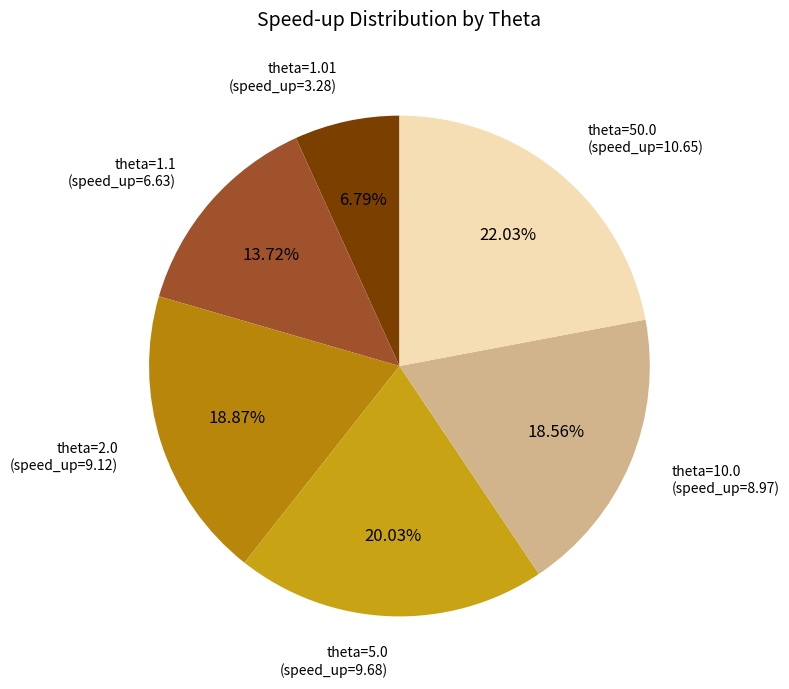

Do theta=50.0 (speed_up=10.65) and theta=5.0 (speed_up=9.68) together represent more than half of the pie?

No